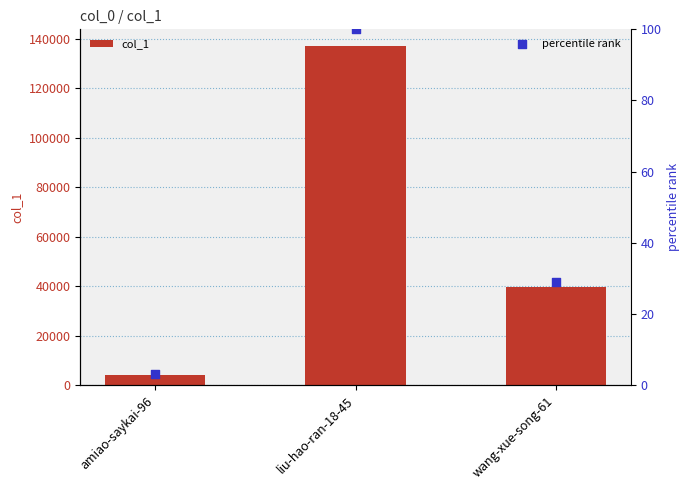

Which series has the largest total across all categories?

col_1